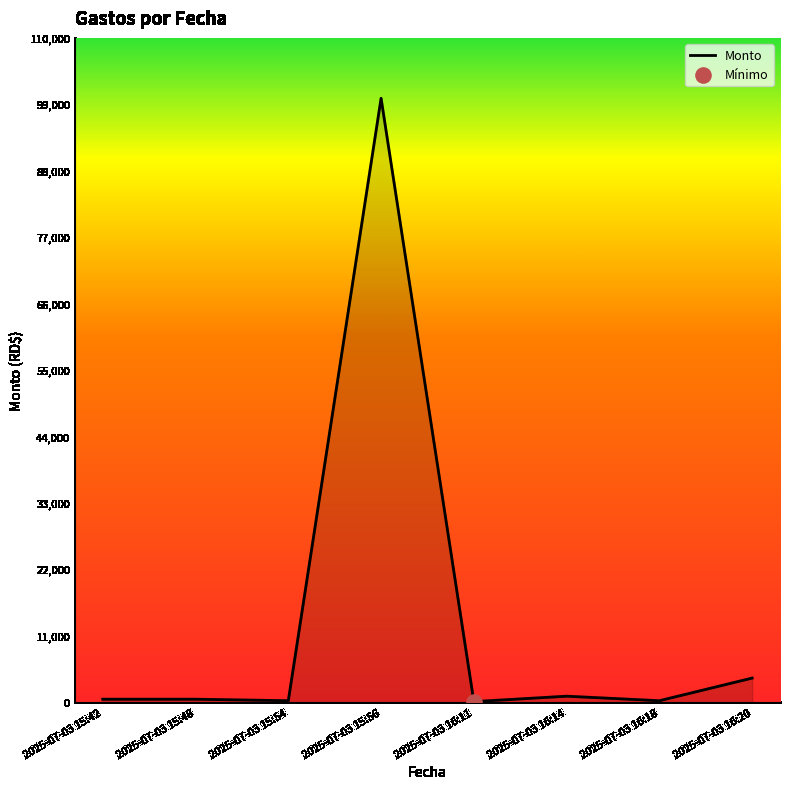

Which category has the highest value across all series?

2025-07-03 15:56